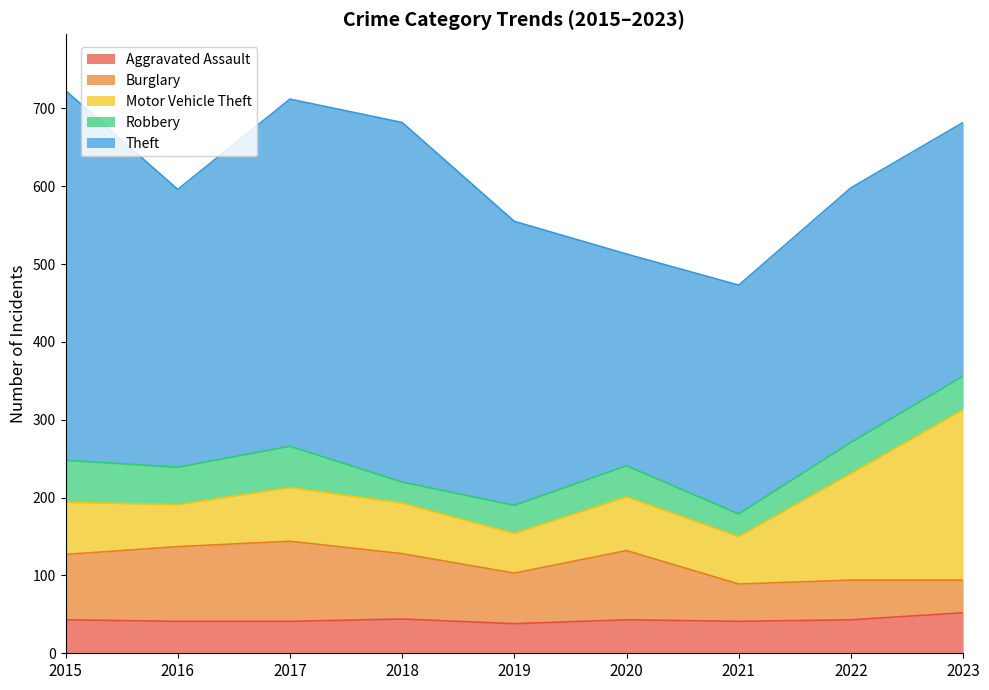

In Burglary, how many points are lower than both neighbors (excluding endpoints)?

2